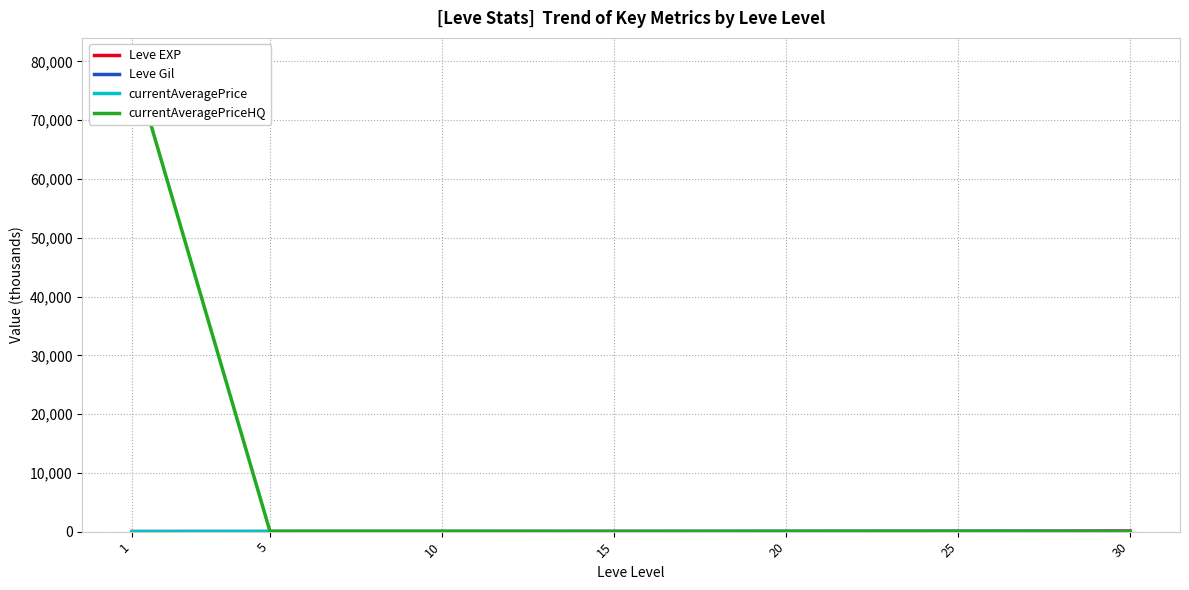

Where does the Leve EXP series first go above 24?

15